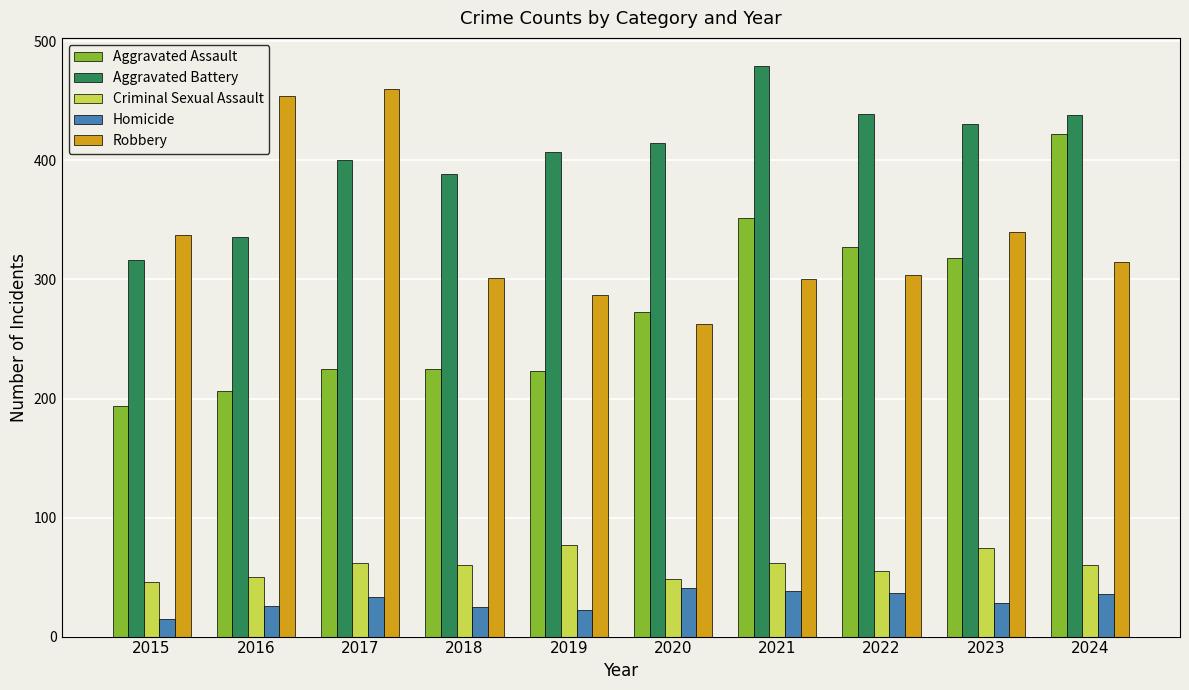

What is the difference between the Robbery values at 2024 and 2020?

52